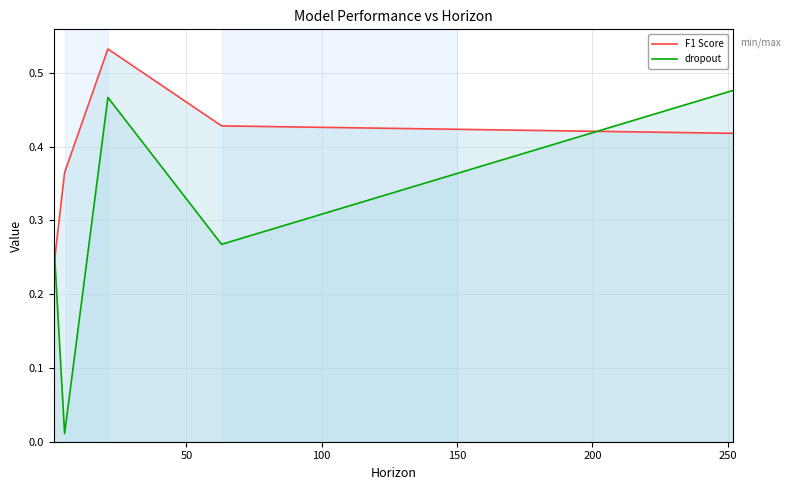

True or false: dropout and F1 Score intersect in this chart.

True